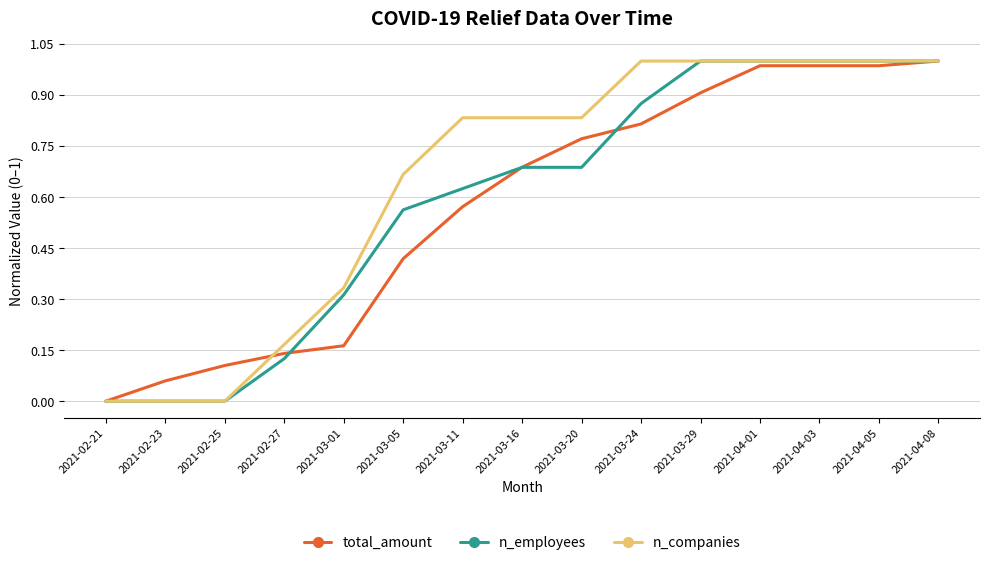

Which series has the largest total across all categories?

n_companies